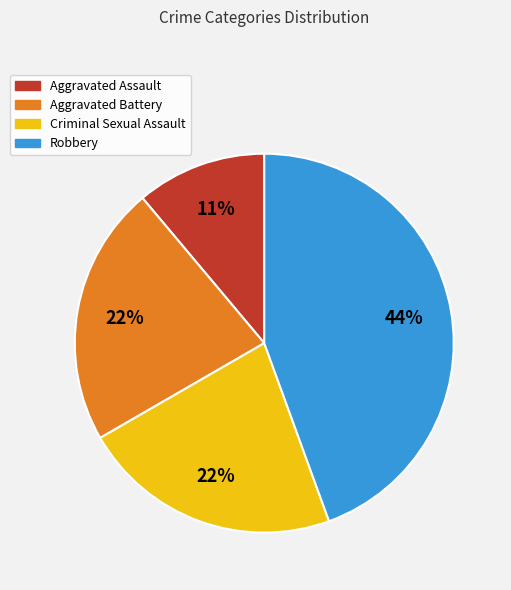

To the nearest percent, what portion does Robbery represent?

44%